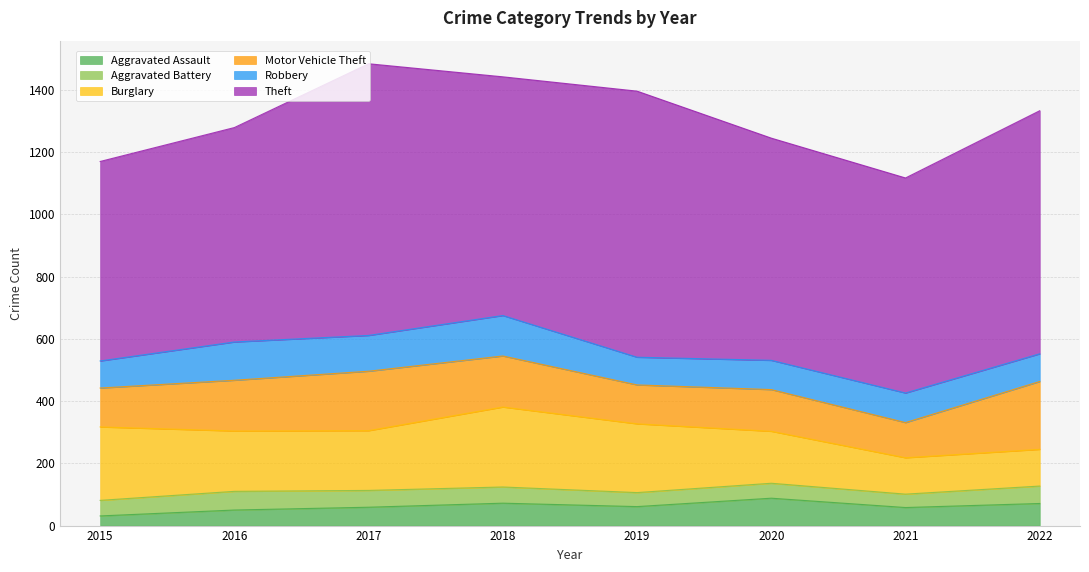

What is the difference between the highest and lowest values at 2021?

648